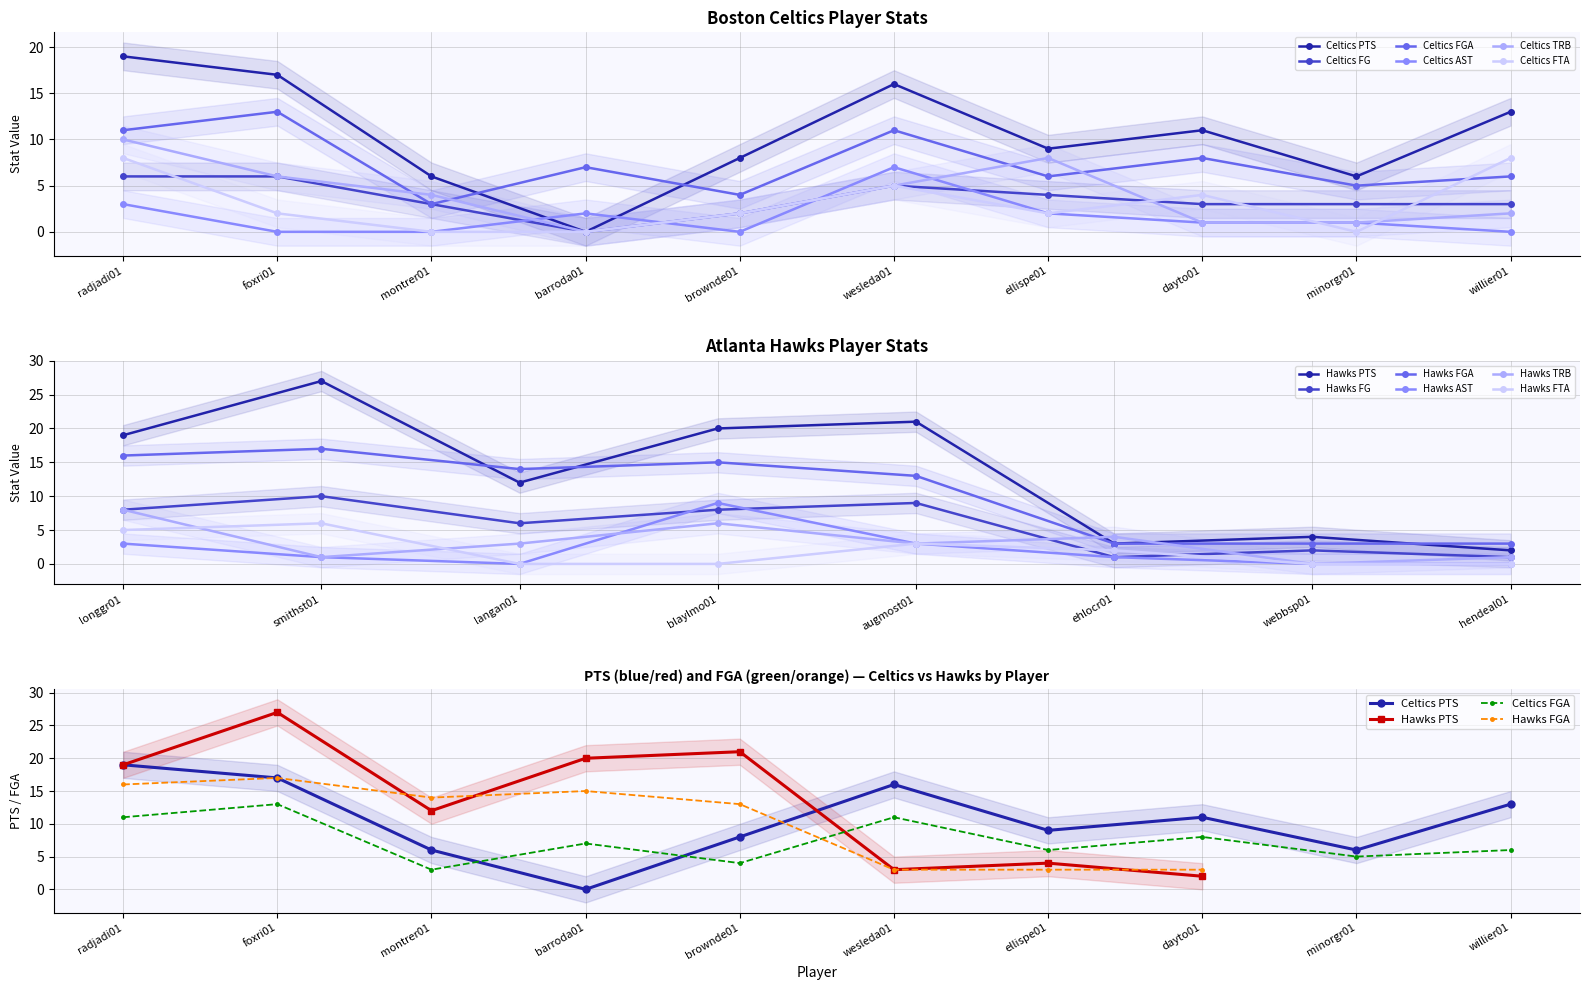

Which series has the widest spread of values?

Celtics PTS